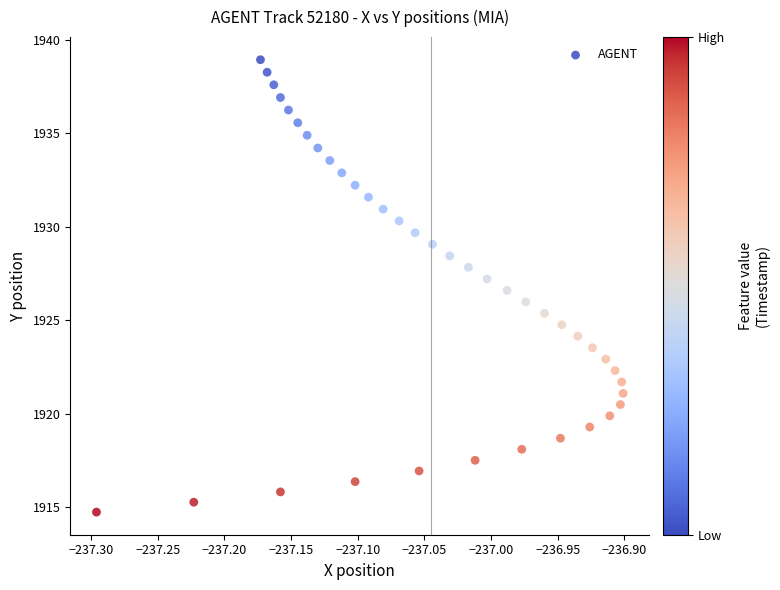

What is the range of Y values (max minus min)?

24.2